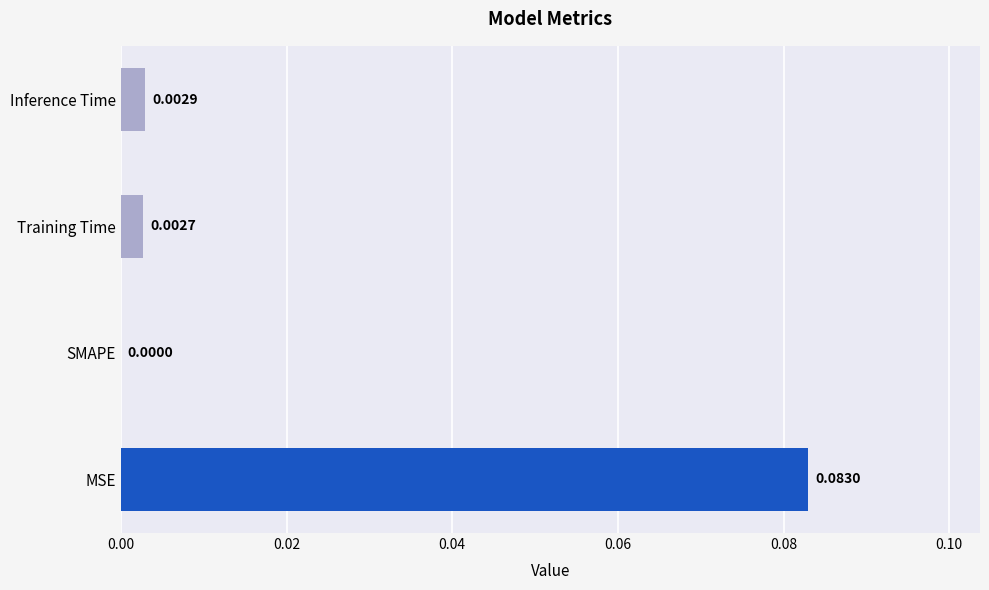

Which category has the highest value across all series?

MSE